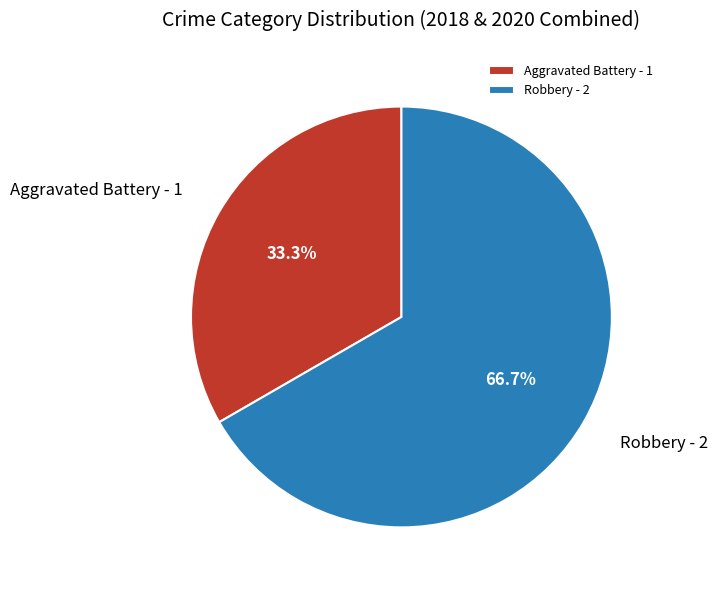

What is the ratio of the value at Aggravated Battery to the value at Robbery?

0.5